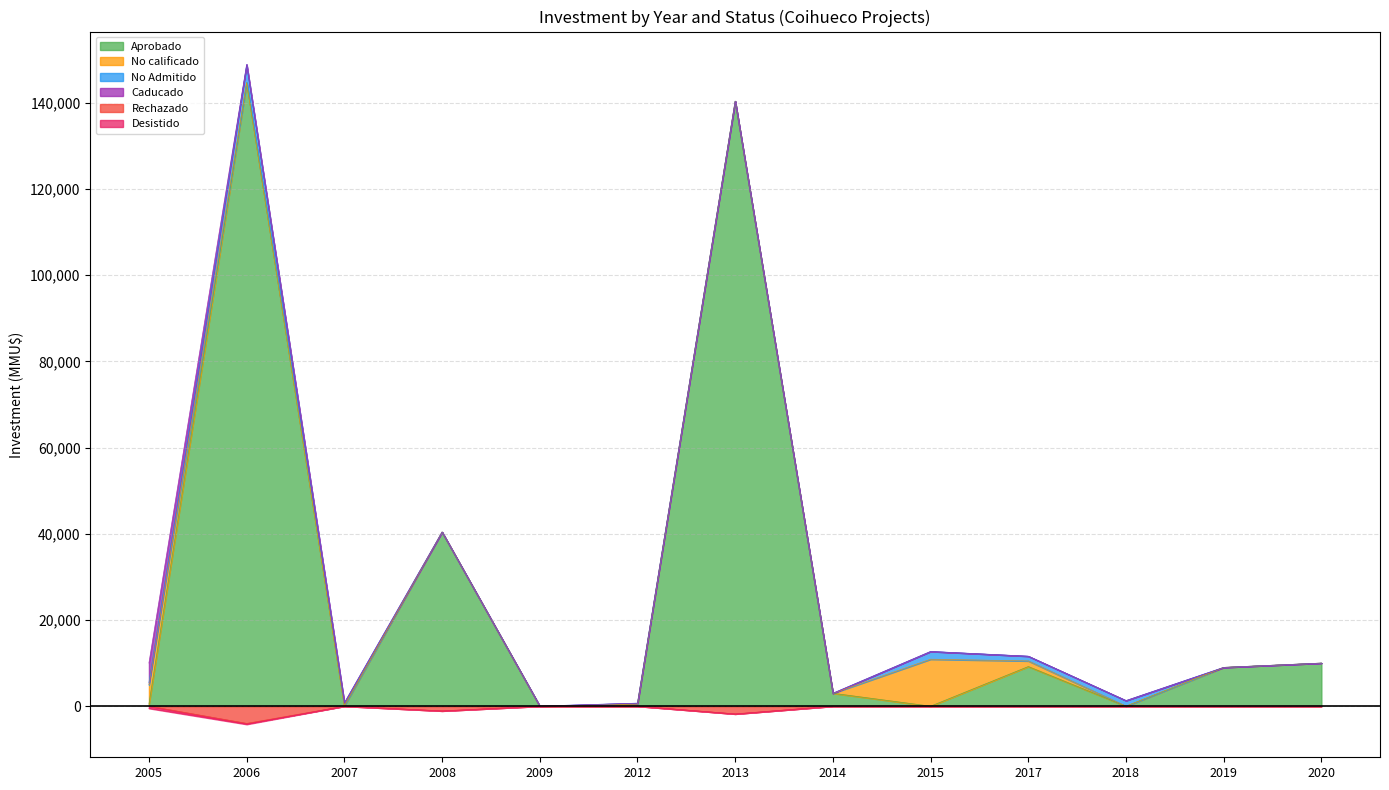

Which has a higher value, 2009 or 2019?

2019